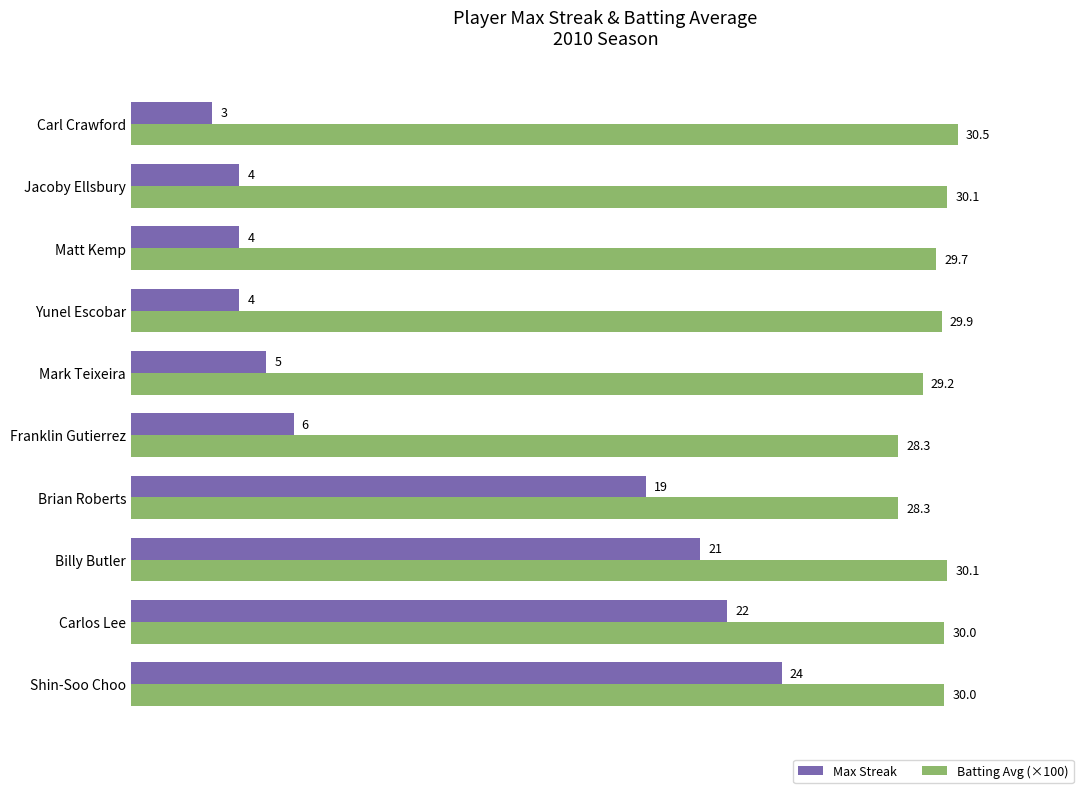

Which series has the largest total across all categories?

Batting Avg (×100)